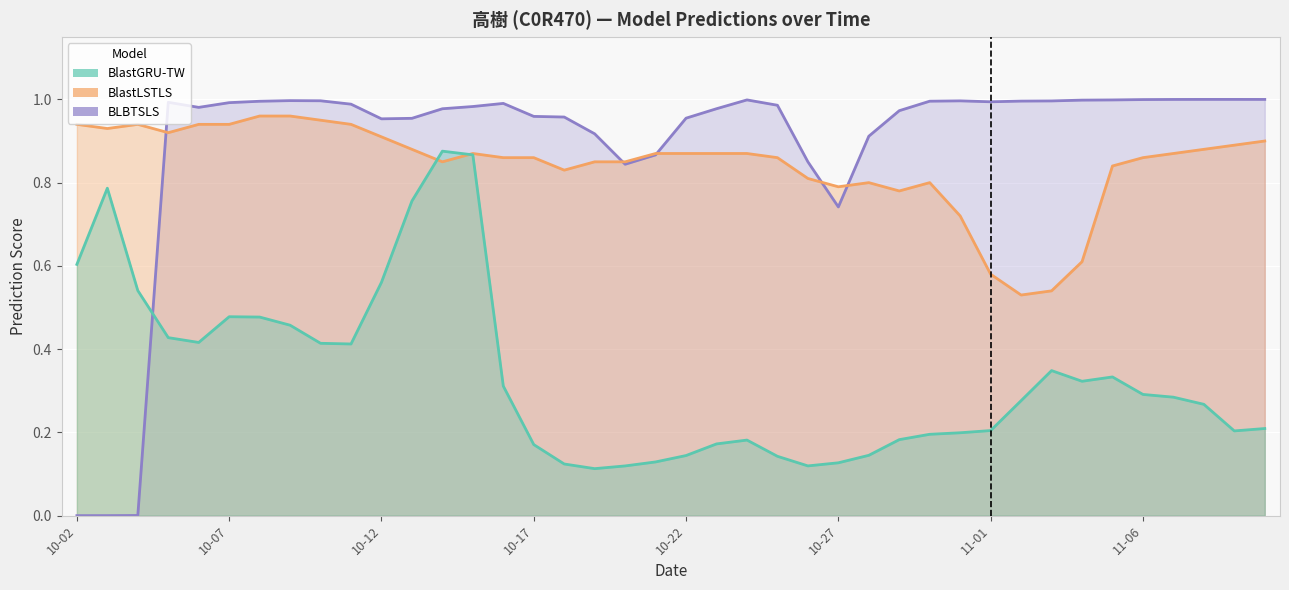

What is the total value across all series at 2025-10-08?

2.4